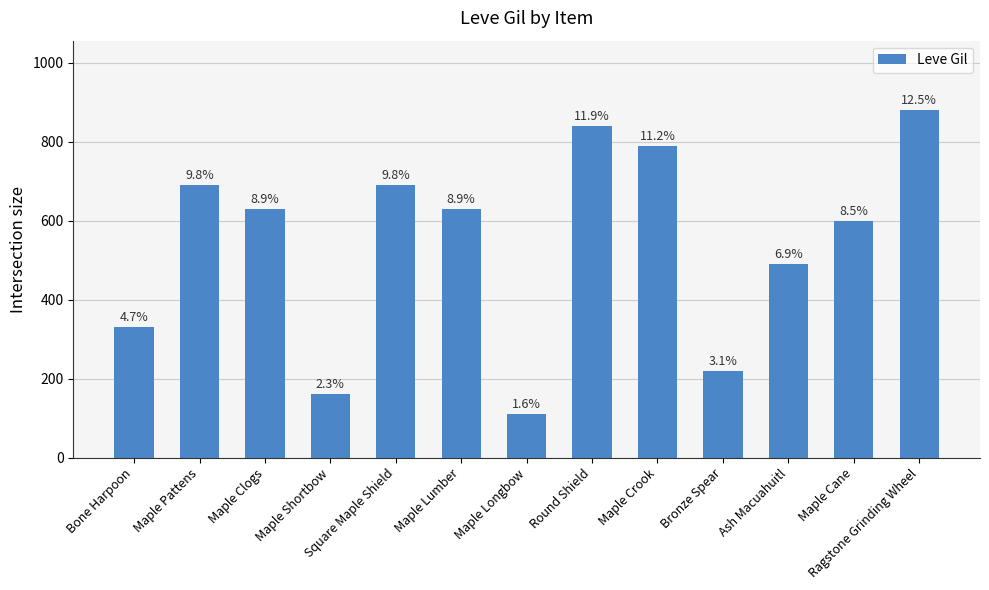

Reading left to right, what are all the values shown in this chart?

330	690	630	160	690	630	110	840	790	220	490	600	880